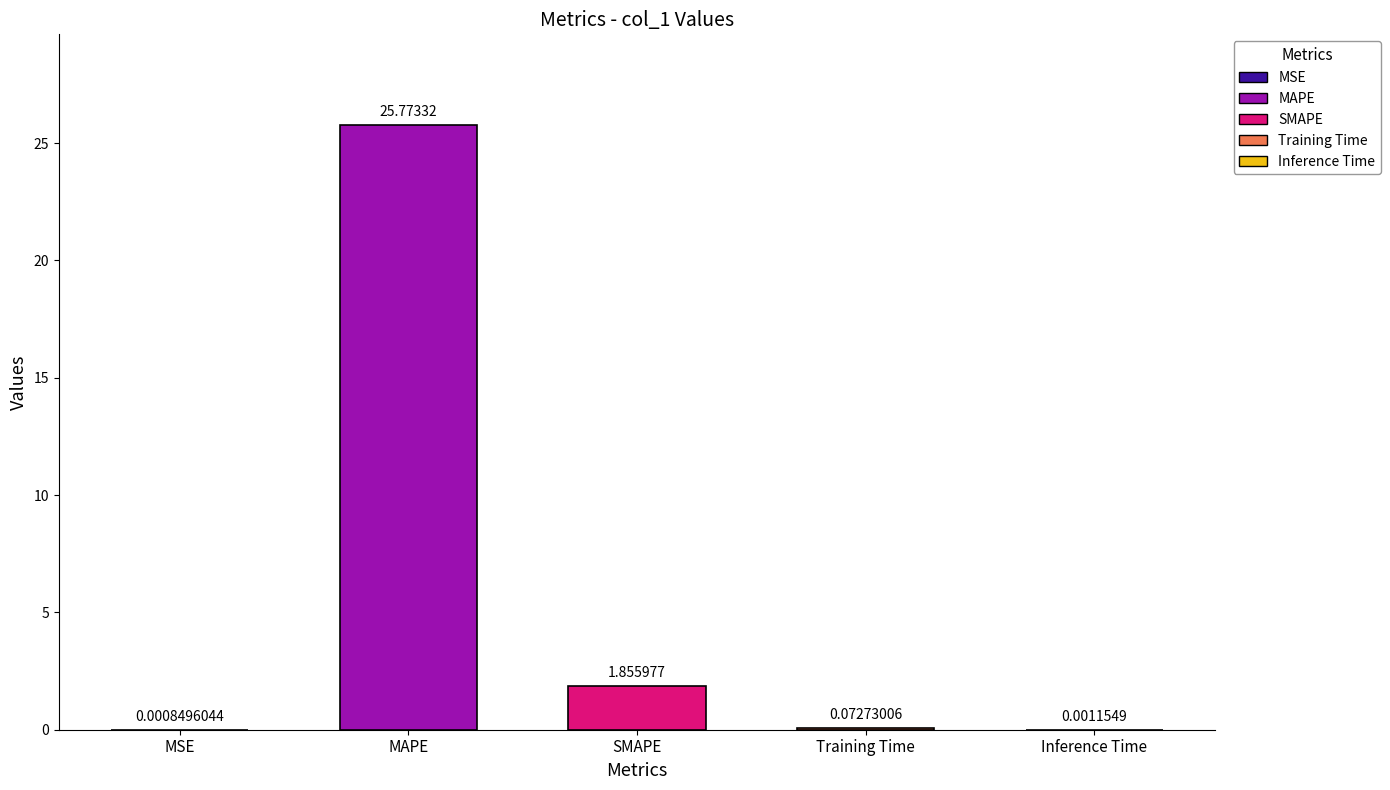

The value at SMAPE is 2.8. True or false?

False